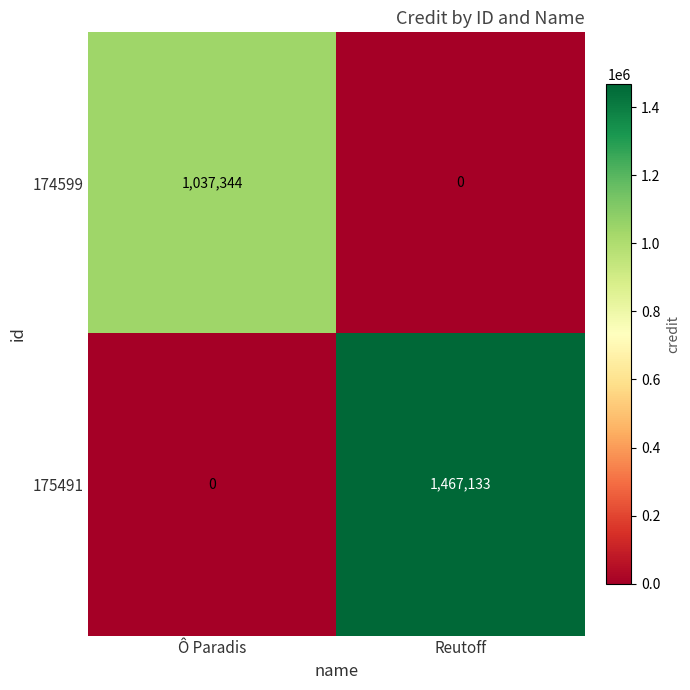

True or false: 174599 has a value of 1756335 at Ô Paradis.

False